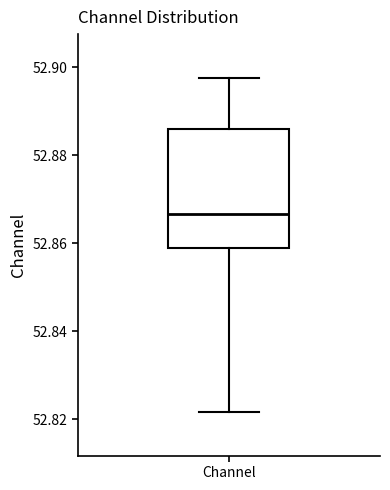

Where does the median line of the box for Channel sit on the y-axis? The values are not printed on the chart, so give them approximately, as read against the axis.

52.866